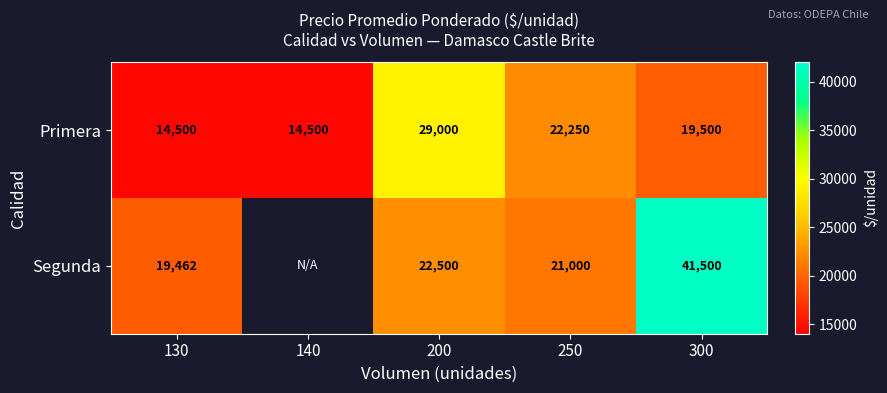

At 300, list the series in order from smallest to largest.

Primera, Segunda